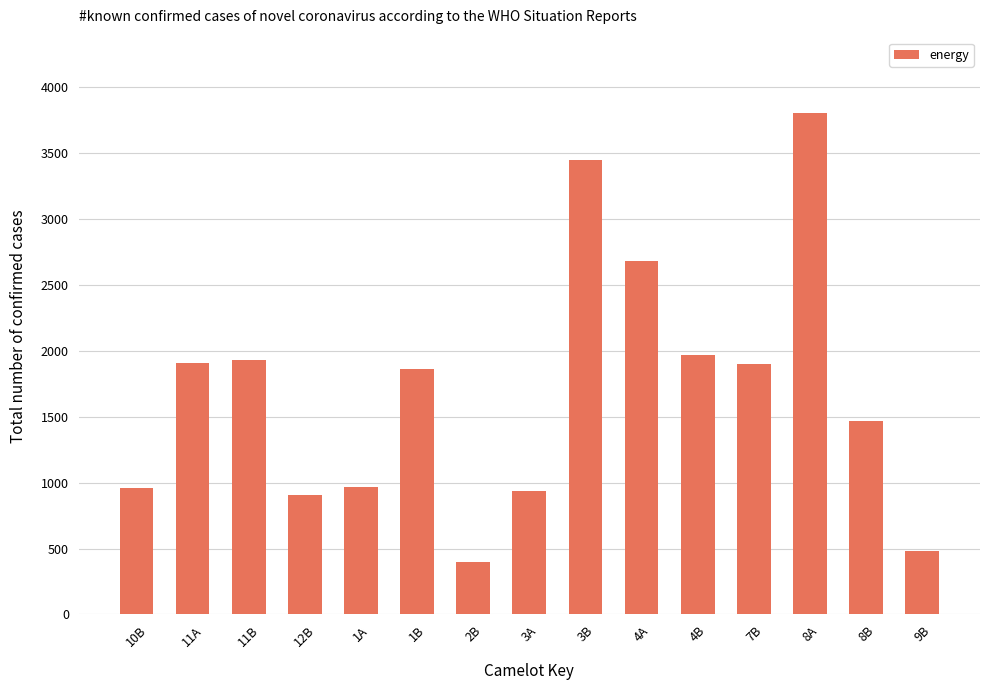

Which label corresponds to the smallest value in the chart?

2B